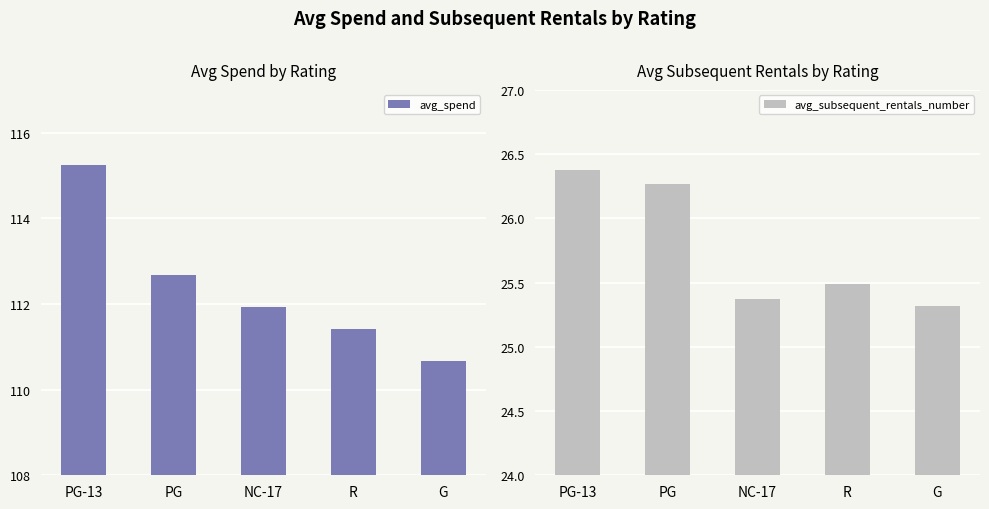

What is the approximate value of avg_spend at PG-13?

115.2